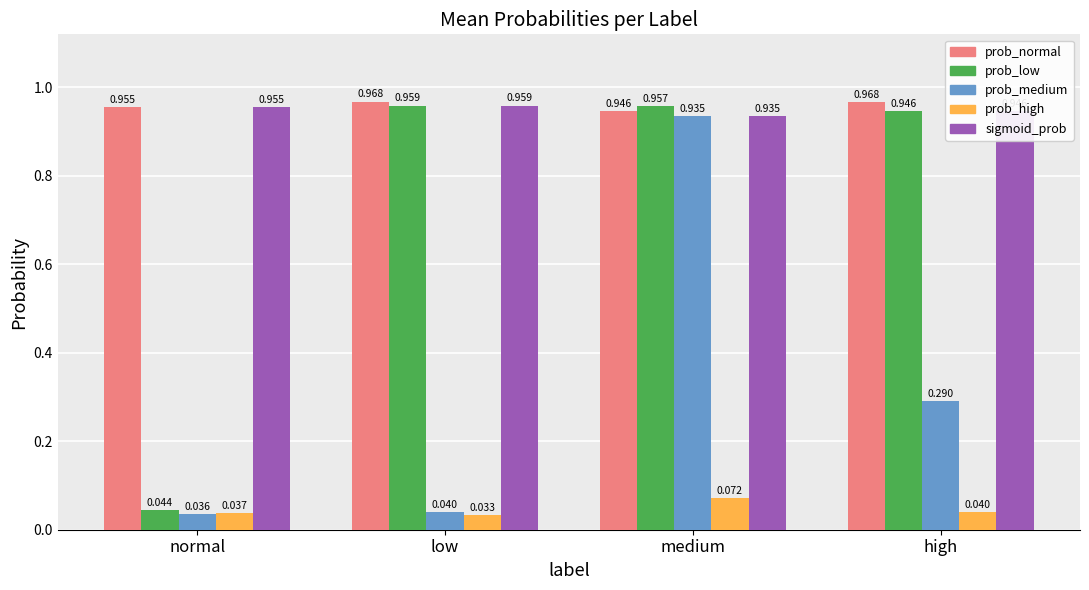

True or false: prob_high has a value of 0.1 at high.

False